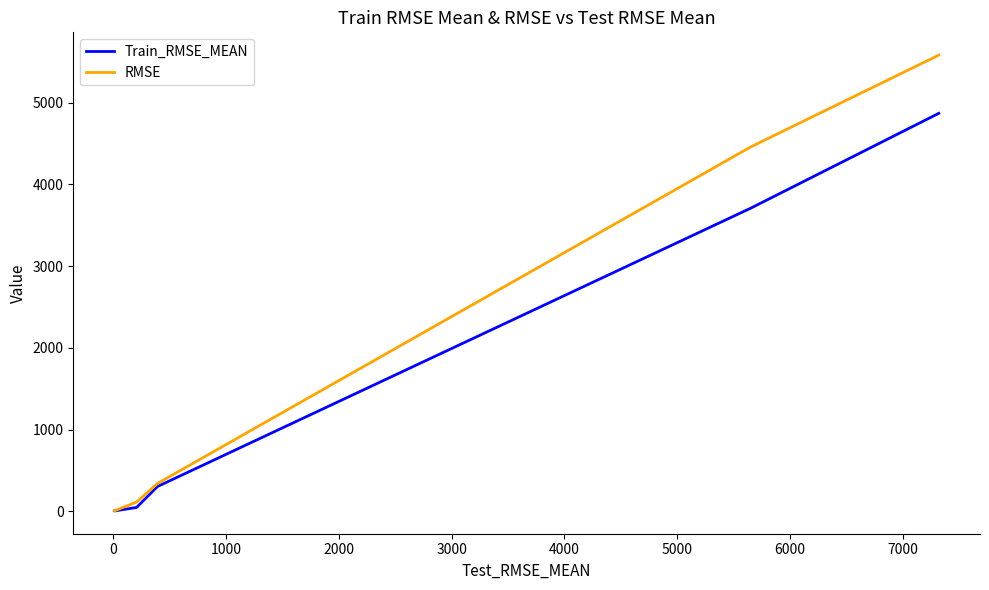

Is this an area chart (filled region under the line)?

No